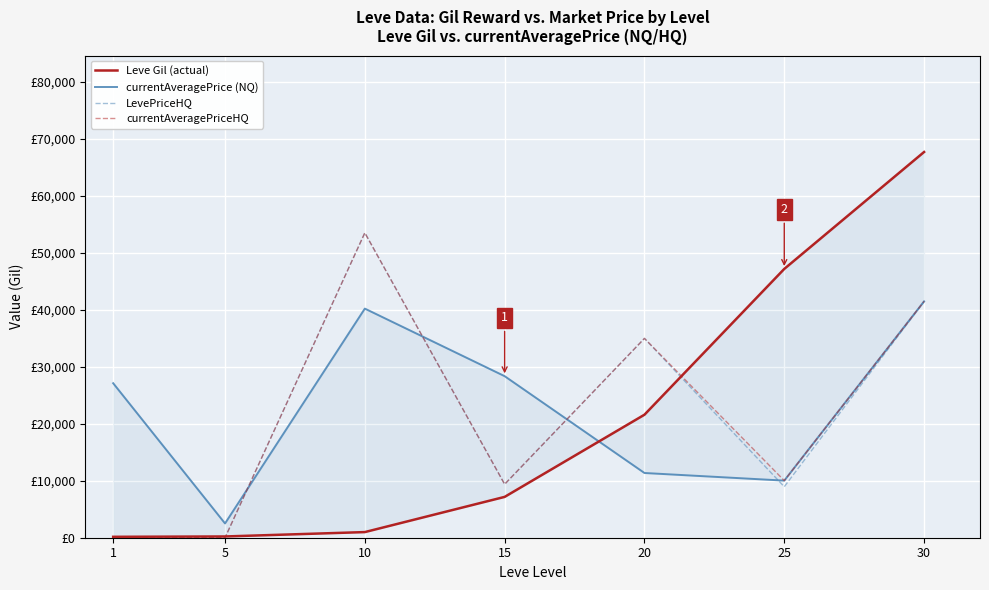

True or false: LevePriceHQ and Leve Gil (actual) intersect in this chart.

True